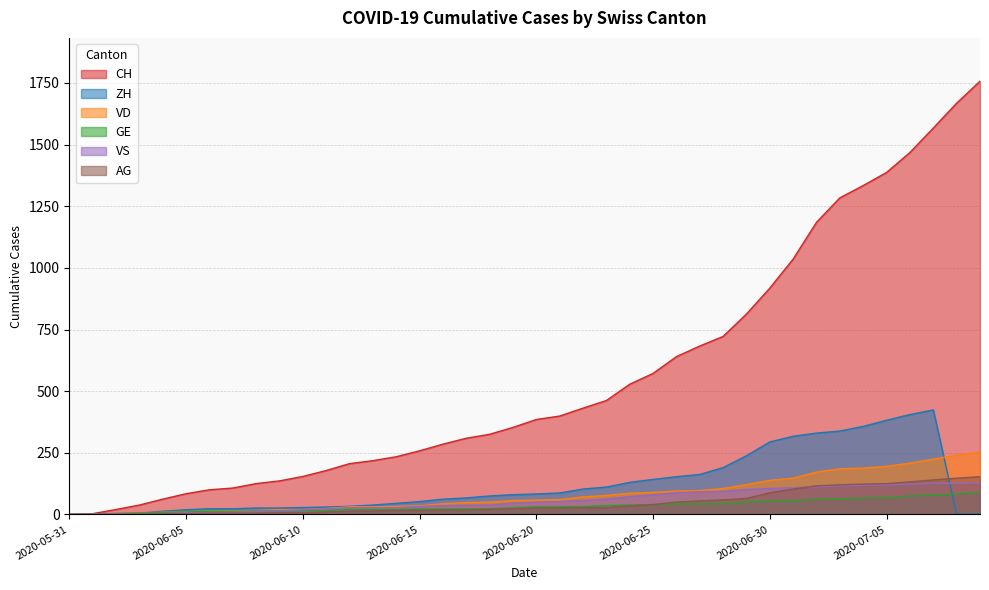

Which series ends up on top after the final intersection of AG and ZH?

AG